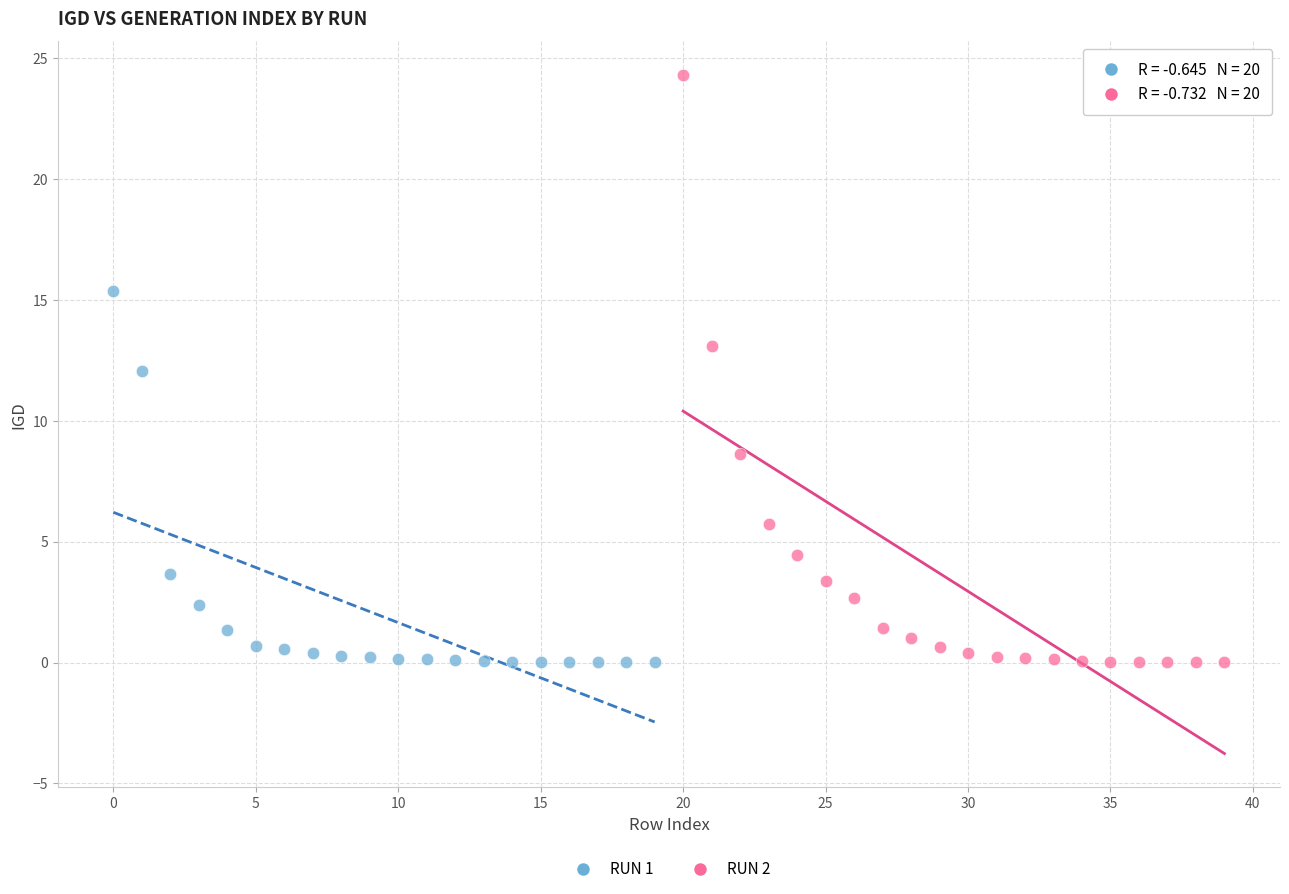

Which series reaches the maximum Y coordinate?

RUN 2